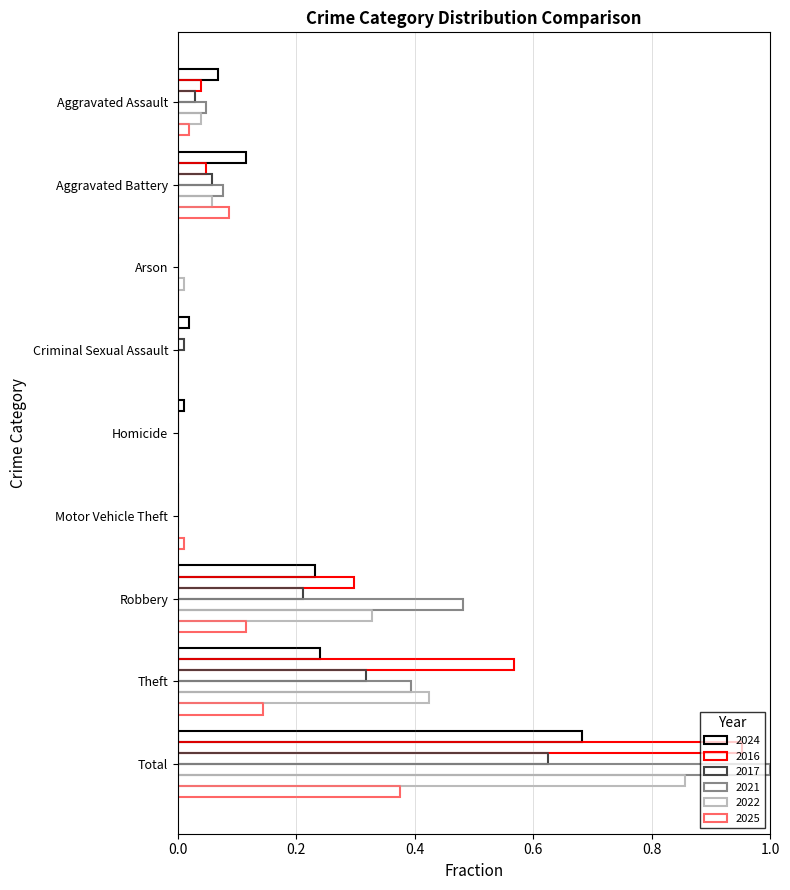

What is the difference between the 2022 values at Total and Aggravated Assault?

0.8